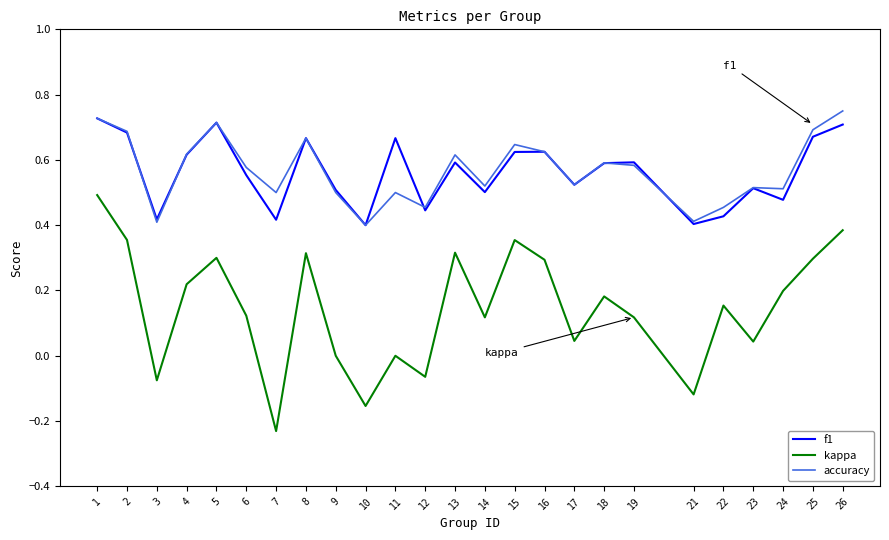

At which category does the chart reach its minimum across all series?

7